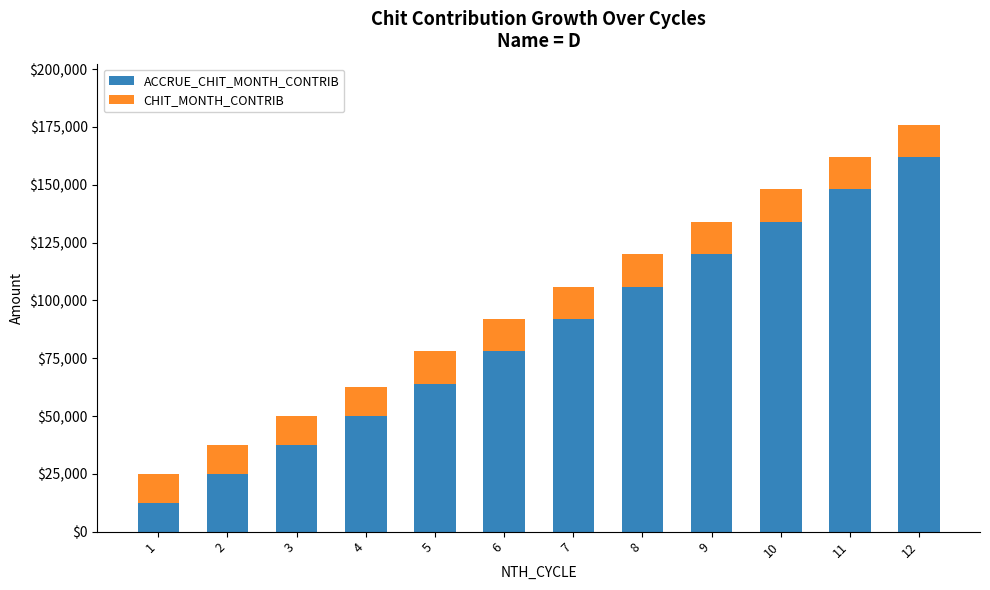

At which category is the sum across all series the highest?

12